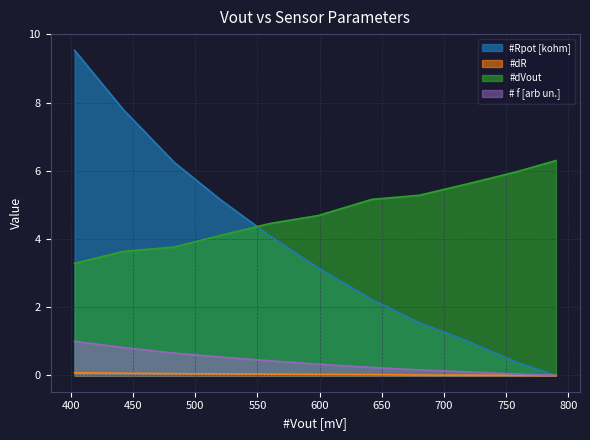

True or false: #Rpot [kohm] has a value of 7.8 at 442.

True